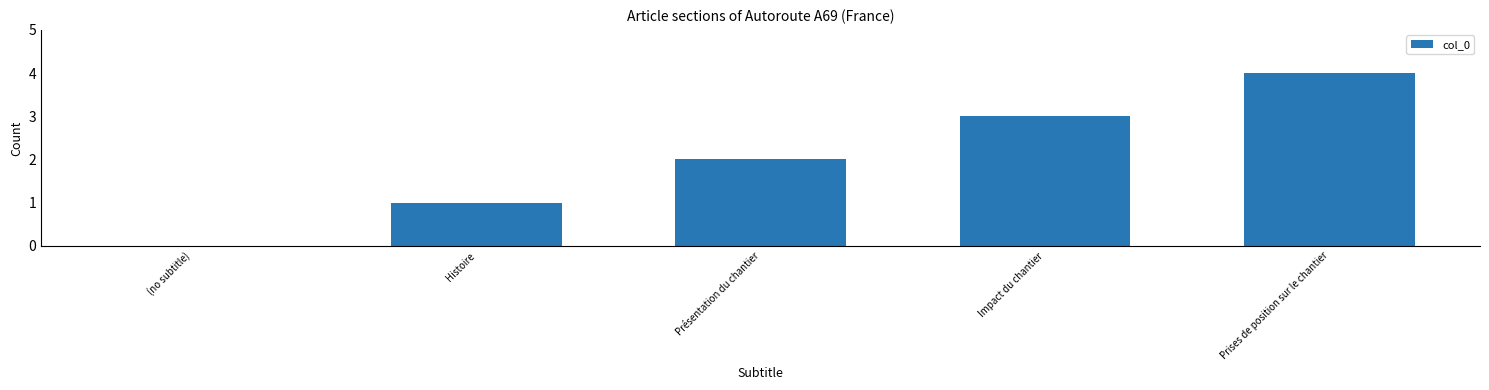

How many categories are shown in the chart?

5